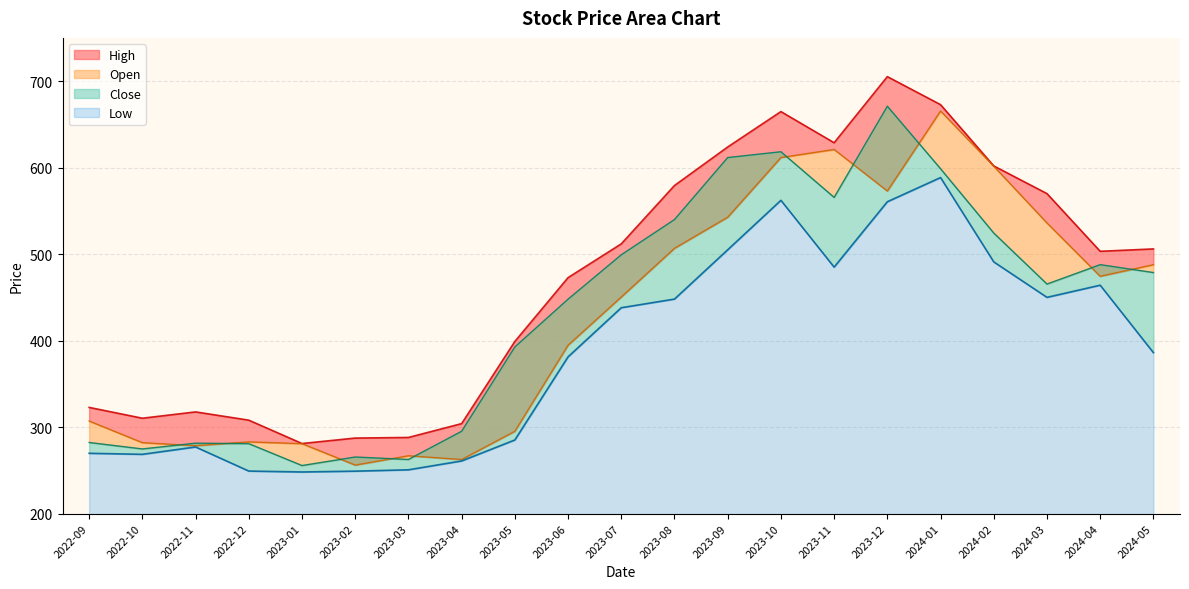

What is the label of the 1st point from the right?

2024-05